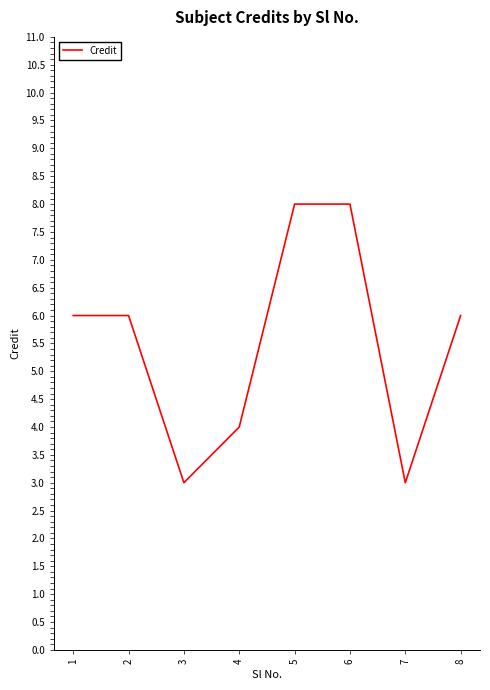

What is the minimum value shown in the chart?

3